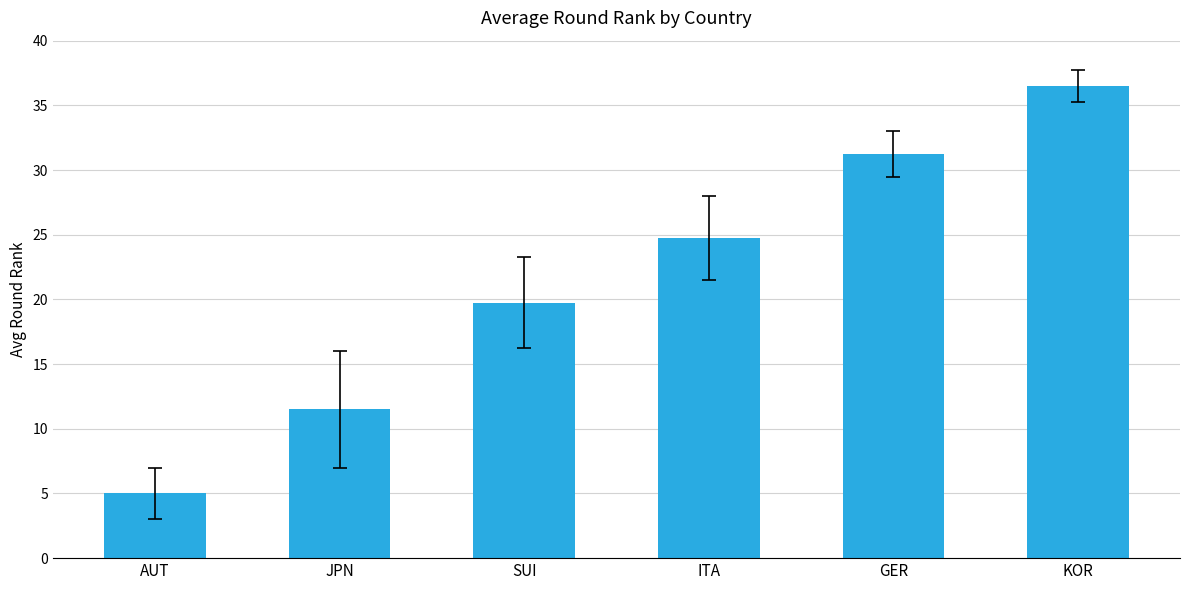

At which label does the data first exceed 24?

ITA